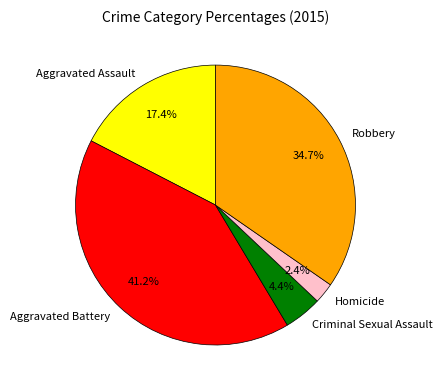

True or false: Robbery accounts for 35% of the total.

True